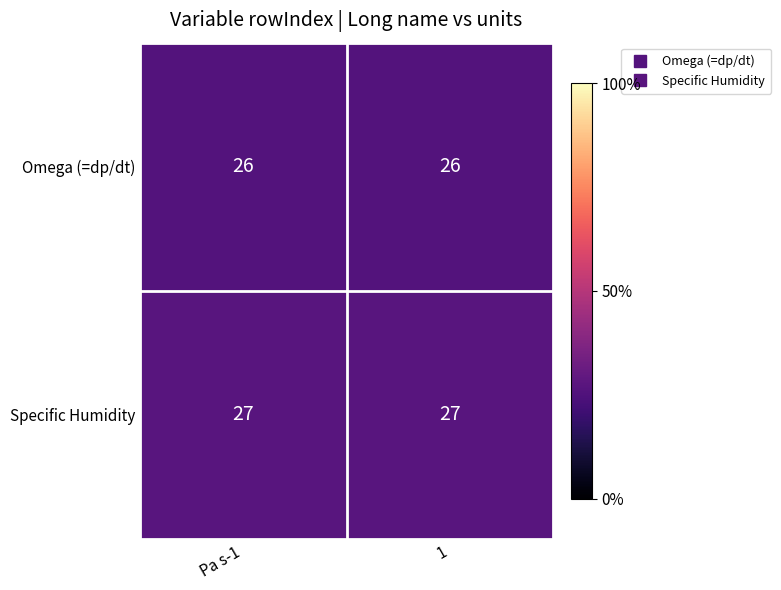

What is the lowest value of the Specific Humidity series?

27